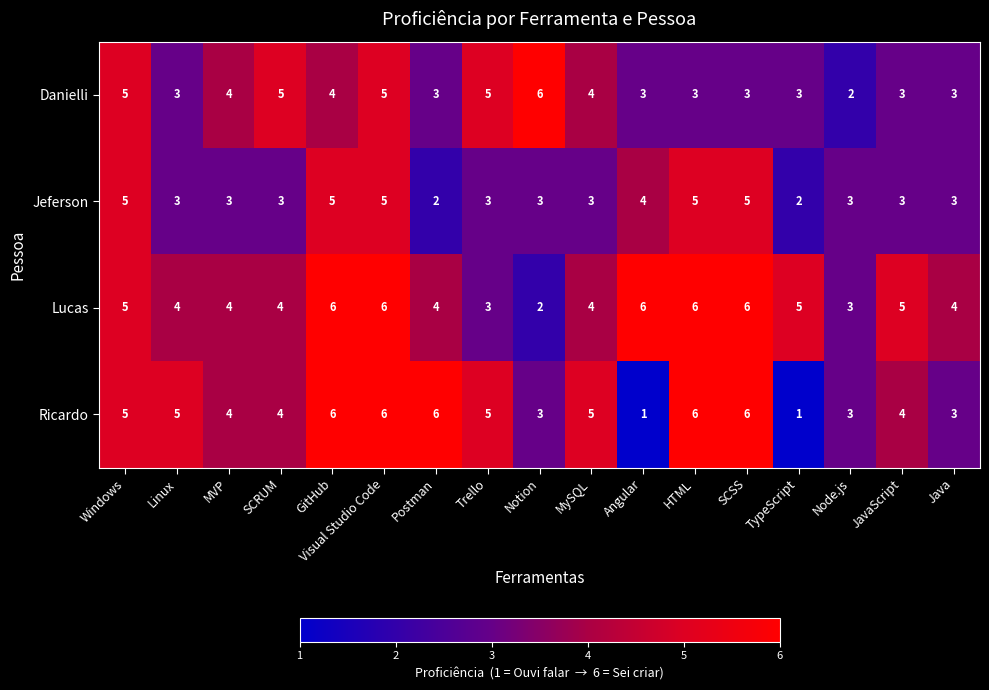

Count the Jeferson values in the range 3 to 5.

15